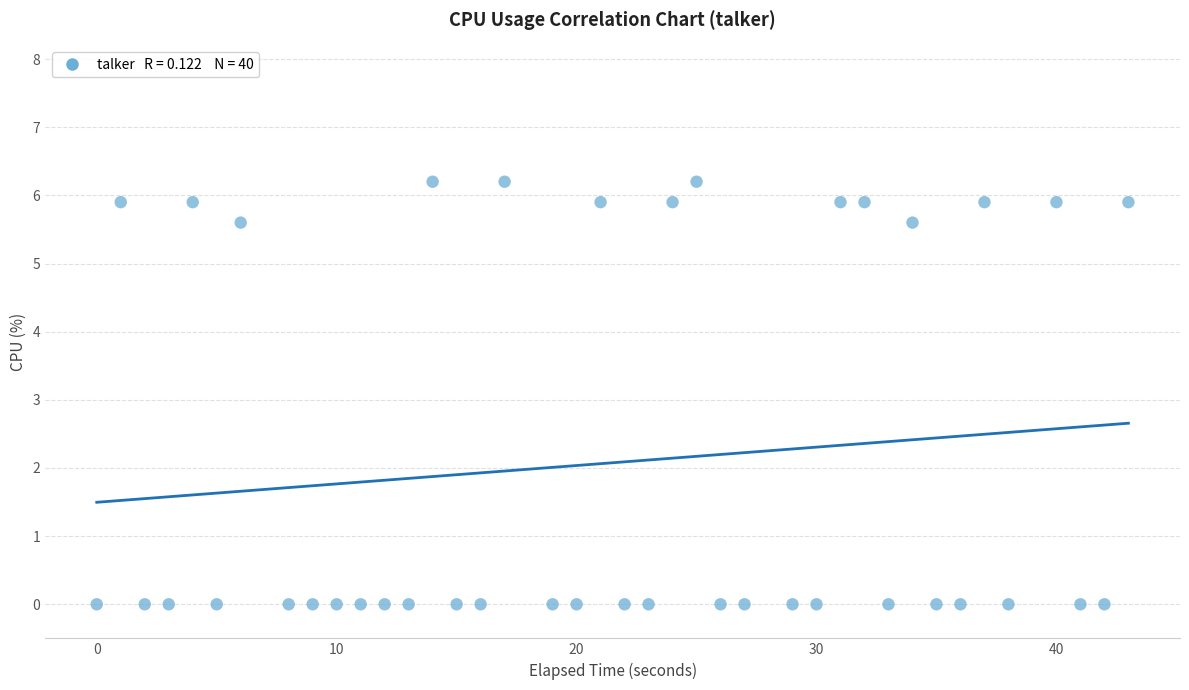

What is the range of X values (max minus min)?

43.0